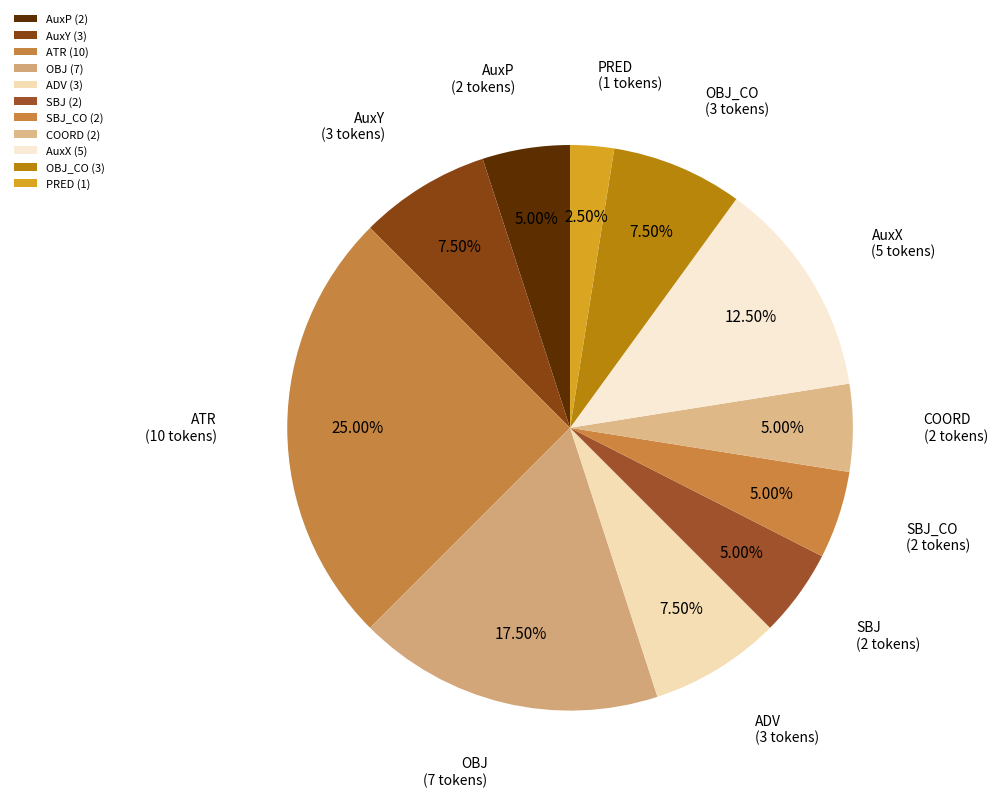

Is there any slice that represents more than half of the pie?

No